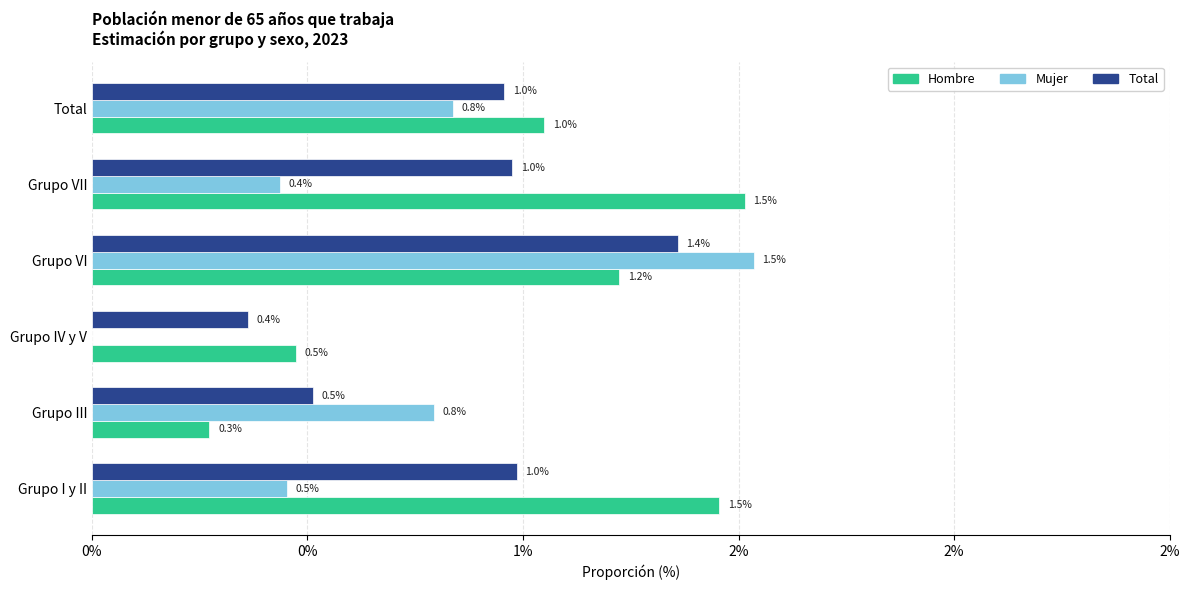

What are all the series names shown in the legend?

Hombre, Mujer, Total